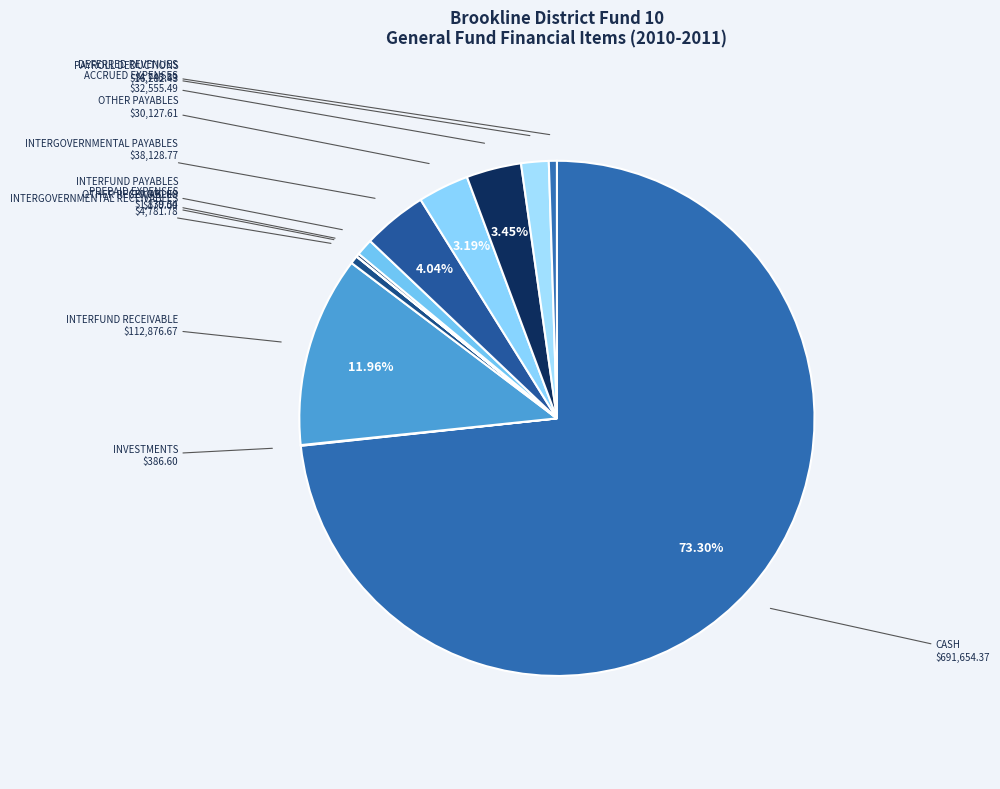

How many slices are in this pie chart?

12